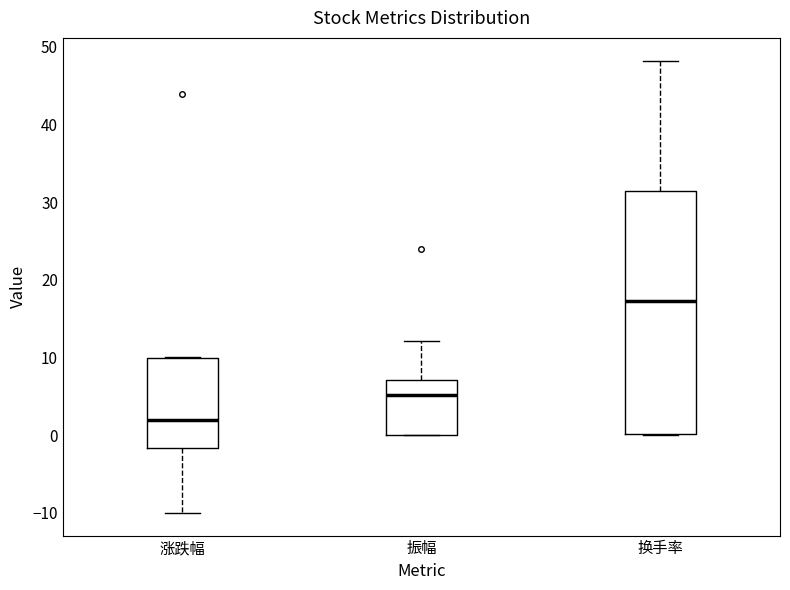

Reading left to right, read every box against the y-axis: the position of its median line, the range the box covers, and the ends of its whiskers. The values are not printed on the chart, so give them approximately, as read against the axis.

涨跌幅: median 2, box -2 to 10, whiskers -10 to 10
振幅: median 5, box 0 to 7, whiskers 0 to 12
换手率: median 17, box 0 to 31, whiskers 0 to 48